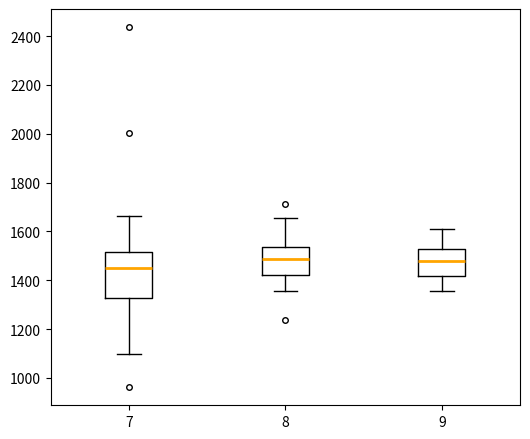

Reading left to right, transcribe this box plot: for each box, give where its median line is, the range the box spans, and where its two whiskers end, as read against the y-axis. The values are not printed on the chart, so give them approximately, as read against the axis.

7: median 1460, box 1320 to 1520, whiskers 1100 to 1660
8: median 1480, box 1420 to 1540, whiskers 1360 to 1660
9: median 1480, box 1420 to 1520, whiskers 1360 to 1620